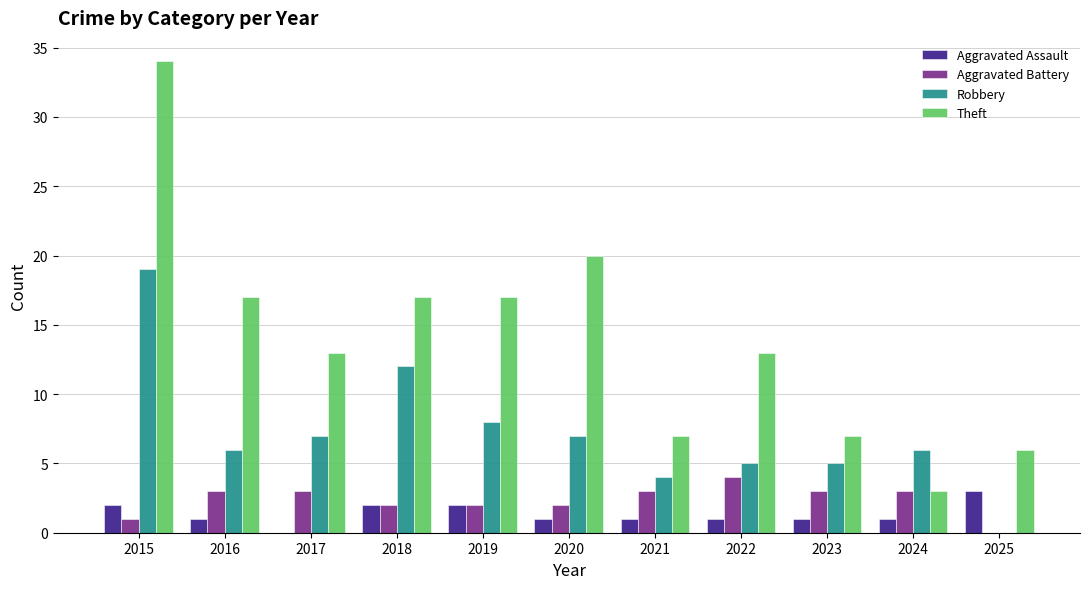

What is the sum of all Aggravated Battery values?

26